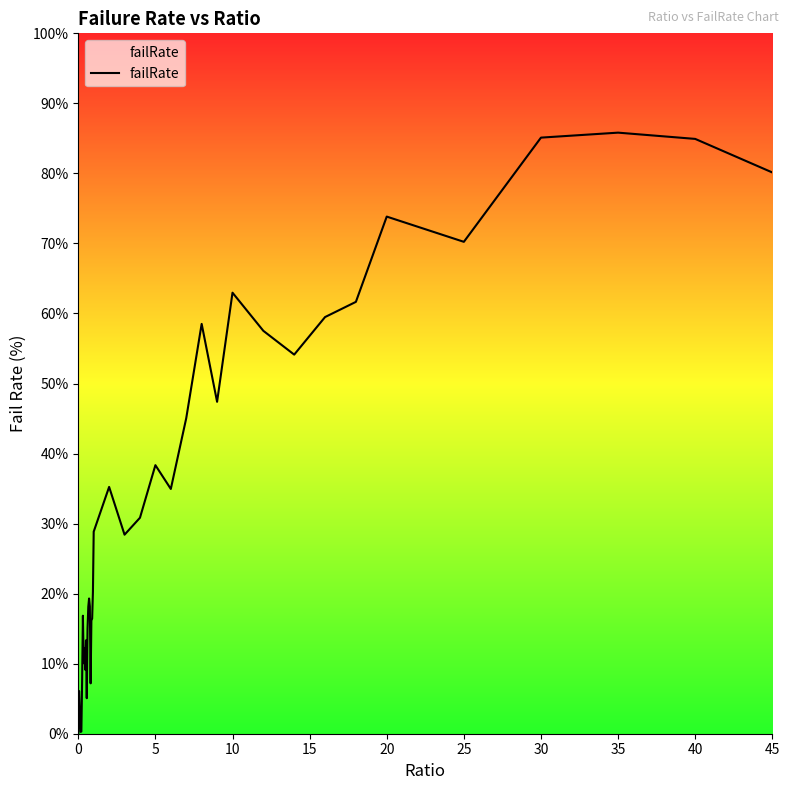

What is the difference between the maximum and minimum values?

85.8